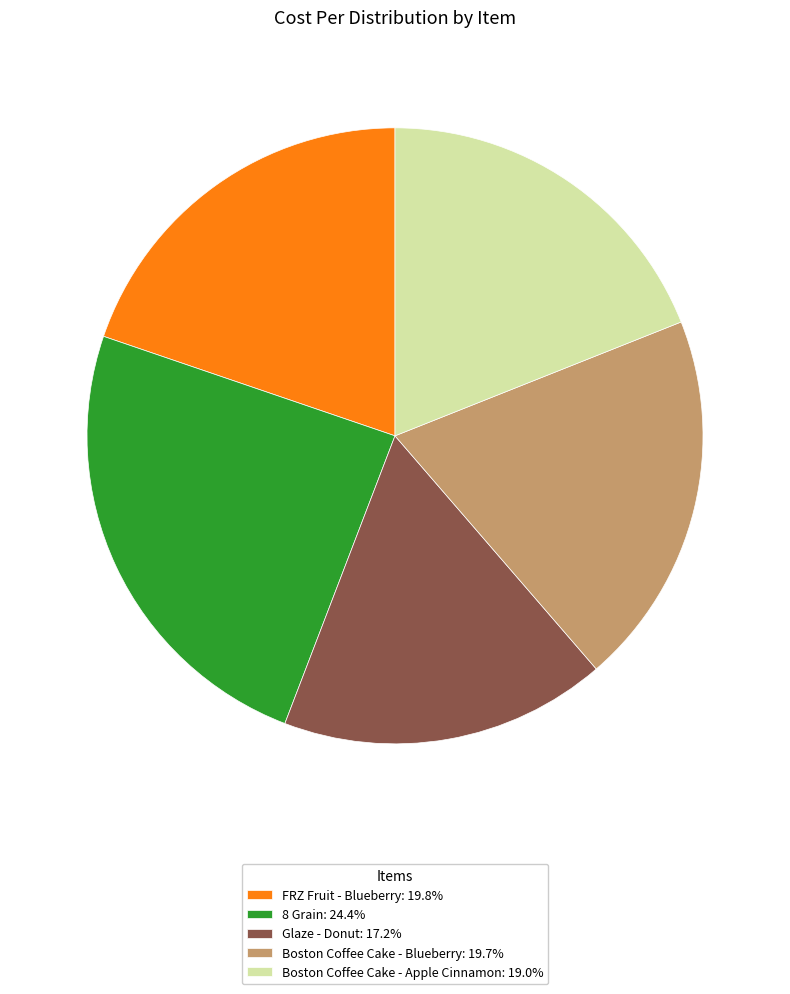

Which has a higher value, Boston Coffee Cake - Apple Cinnamon or 8 Grain?

8 Grain